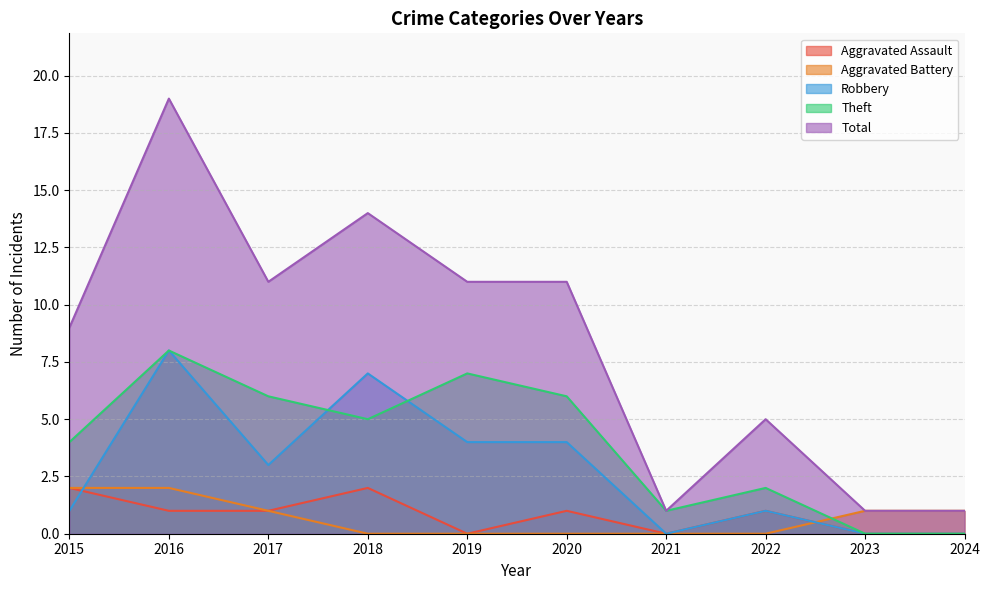

True or false: Robbery and Theft intersect in this chart.

True